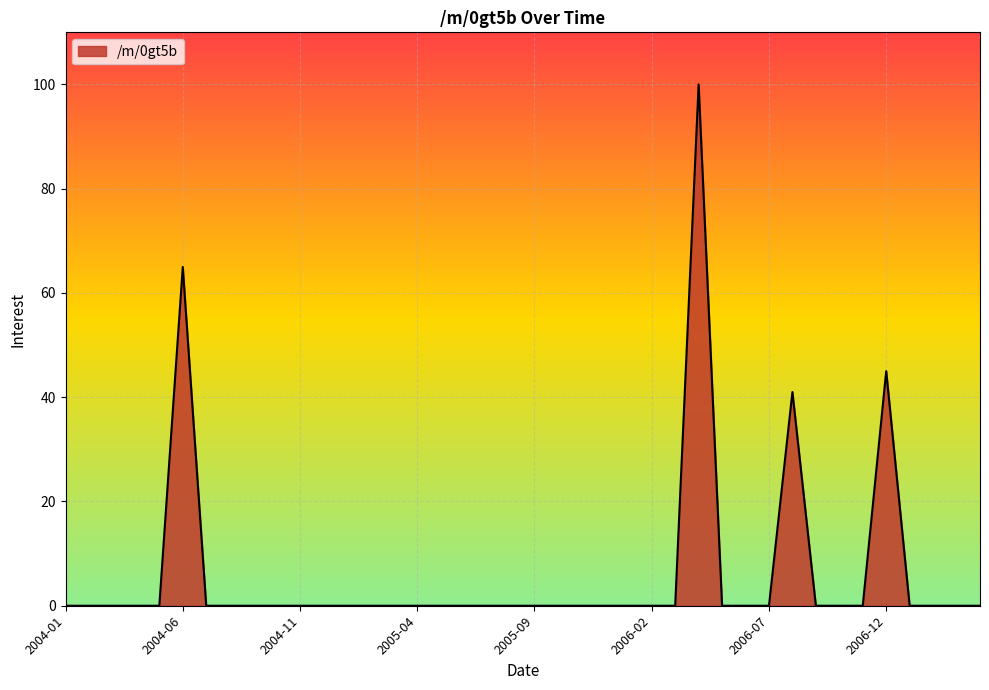

What is the greatest value displayed?

100